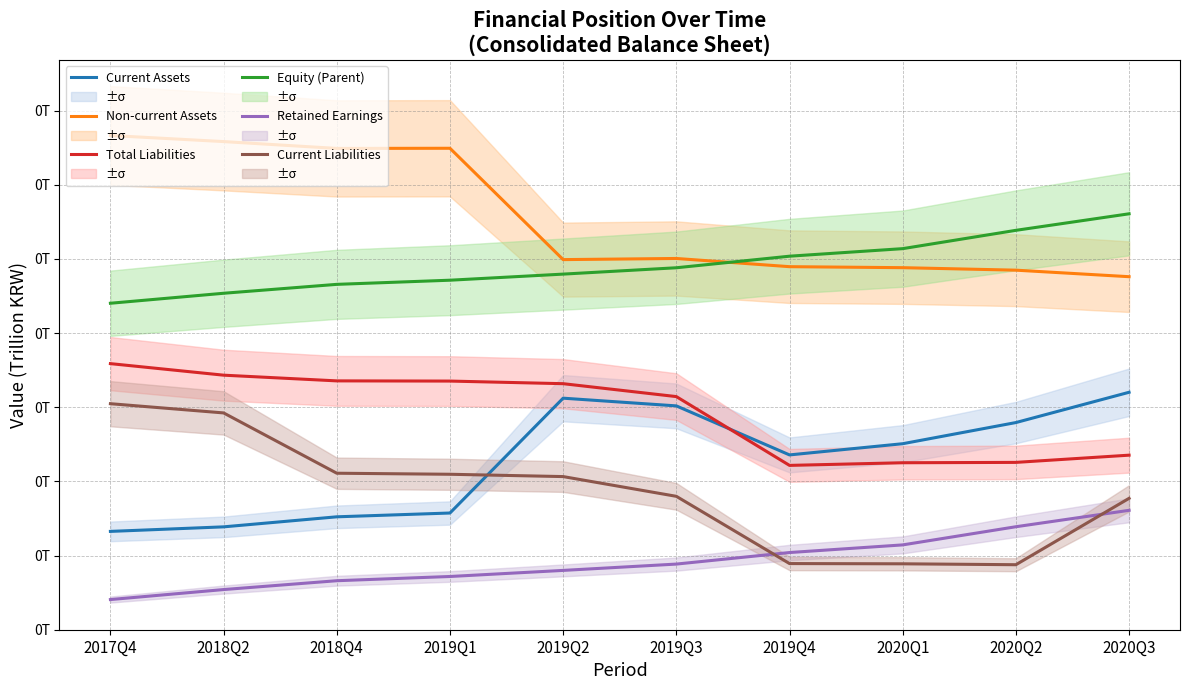

Reading left to right, extract all data points from this chart.

Current Assets: 2017Q4=0.0	2018Q2=0.0	2018Q4=0.0	2019Q1=0.0	2019Q2=0.1	2019Q3=0.1	2019Q4=0.0	2020Q1=0.1	2020Q2=0.1	2020Q3=0.1
Non-current Assets: 2017Q4=0.1	2018Q2=0.1	2018Q4=0.1	2019Q1=0.1	2019Q2=0.1	2019Q3=0.1	2019Q4=0.1	2020Q1=0.1	2020Q2=0.1	2020Q3=0.1
Total Liabilities: 2017Q4=0.1	2018Q2=0.1	2018Q4=0.1	2019Q1=0.1	2019Q2=0.1	2019Q3=0.1	2019Q4=0.0	2020Q1=0.0	2020Q2=0.0	2020Q3=0.0
Equity (Parent): 2017Q4=0.1	2018Q2=0.1	2018Q4=0.1	2019Q1=0.1	2019Q2=0.1	2019Q3=0.1	2019Q4=0.1	2020Q1=0.1	2020Q2=0.1	2020Q3=0.1
Retained Earnings: 2017Q4=0.0	2018Q2=0.0	2018Q4=0.0	2019Q1=0.0	2019Q2=0.0	2019Q3=0.0	2019Q4=0.0	2020Q1=0.0	2020Q2=0.0	2020Q3=0.0
Current Liabilities: 2017Q4=0.1	2018Q2=0.1	2018Q4=0.0	2019Q1=0.0	2019Q2=0.0	2019Q3=0.0	2019Q4=0.0	2020Q1=0.0	2020Q2=0.0	2020Q3=0.0